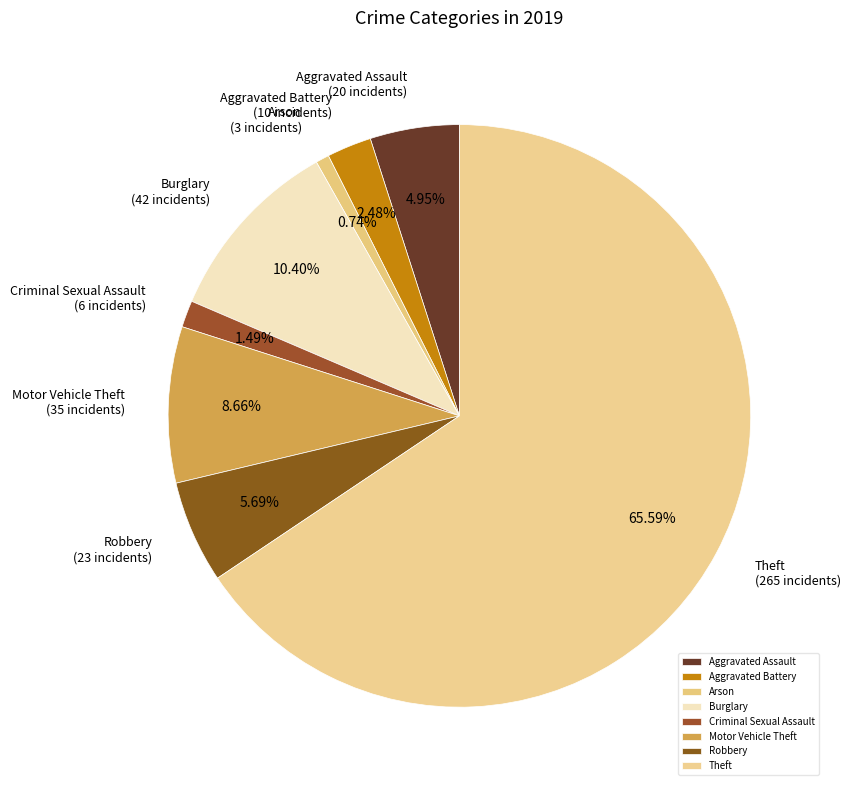

Between Theft and Aggravated Assault, which is larger?

Theft